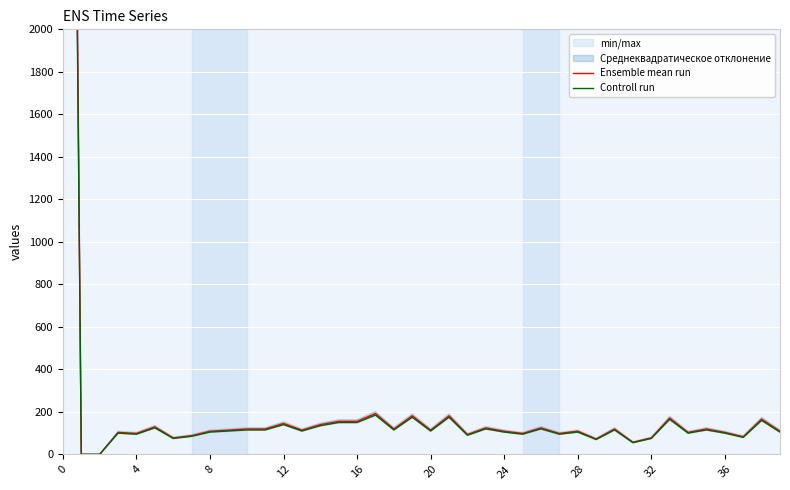

What is the difference between the Ensemble mean run values at 20 and 37?

31.0